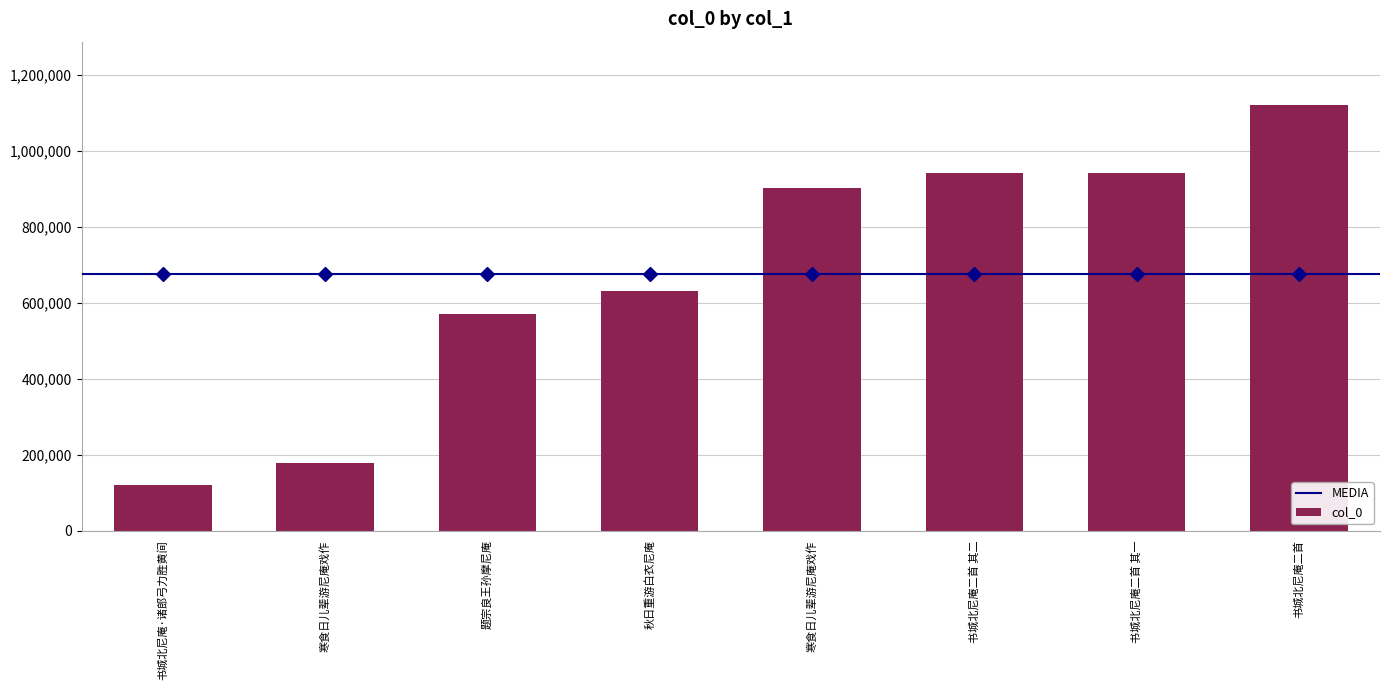

How many values exceed 902232?

3